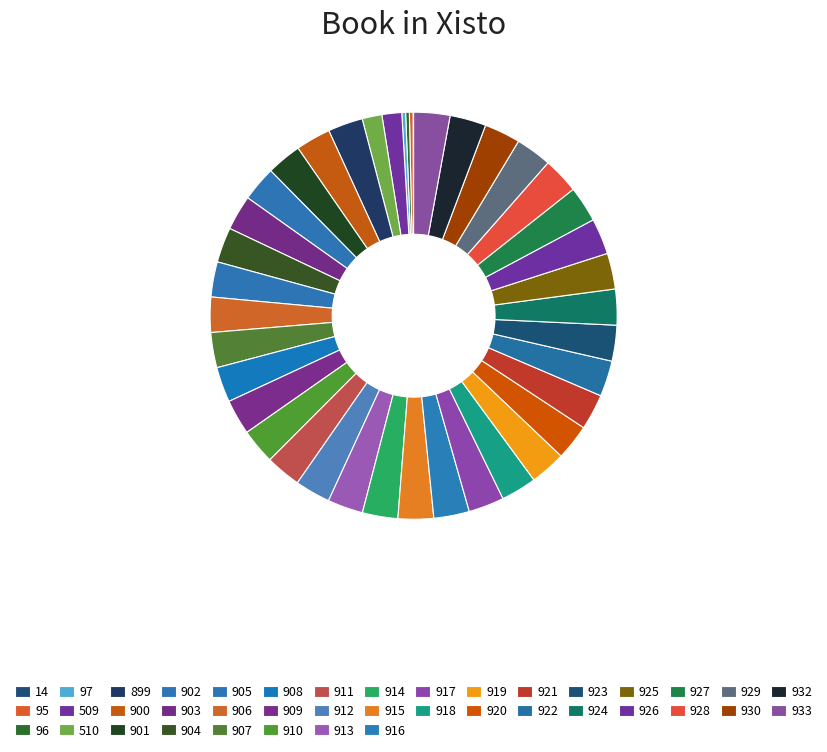

Does any single category account for the majority?

No